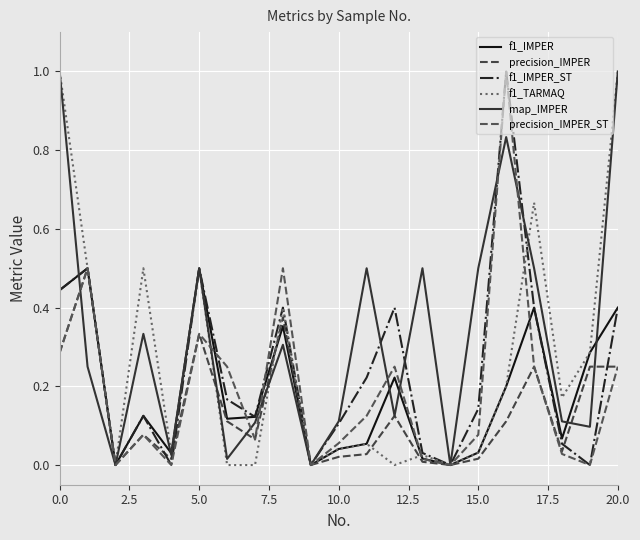

What is the maximum value for precision_IMPER?

0.5